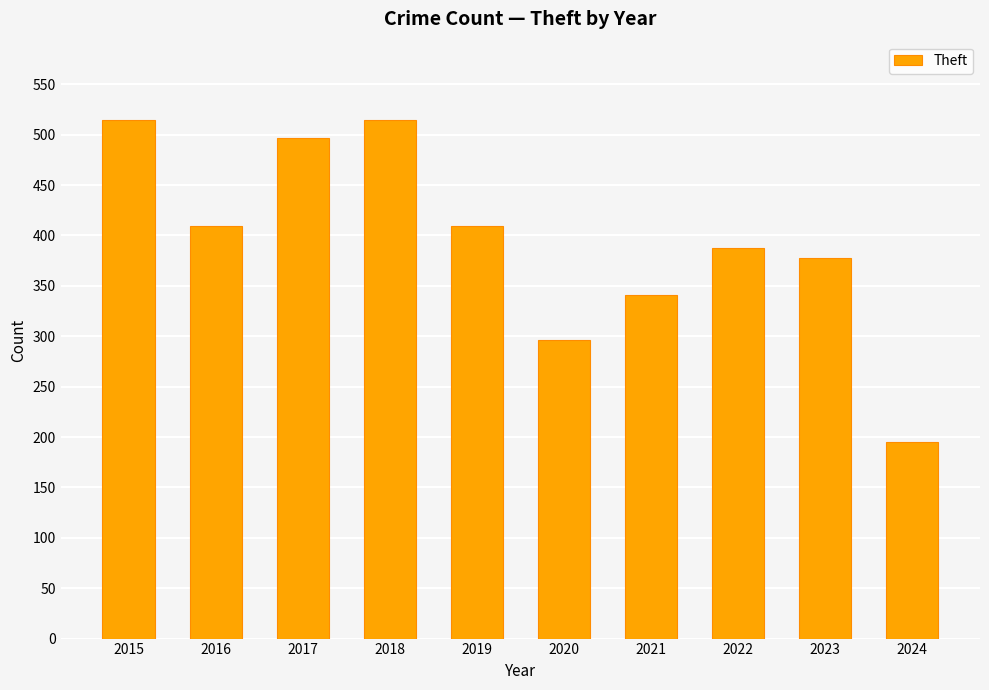

What is the difference between the second highest and minimum values?

320